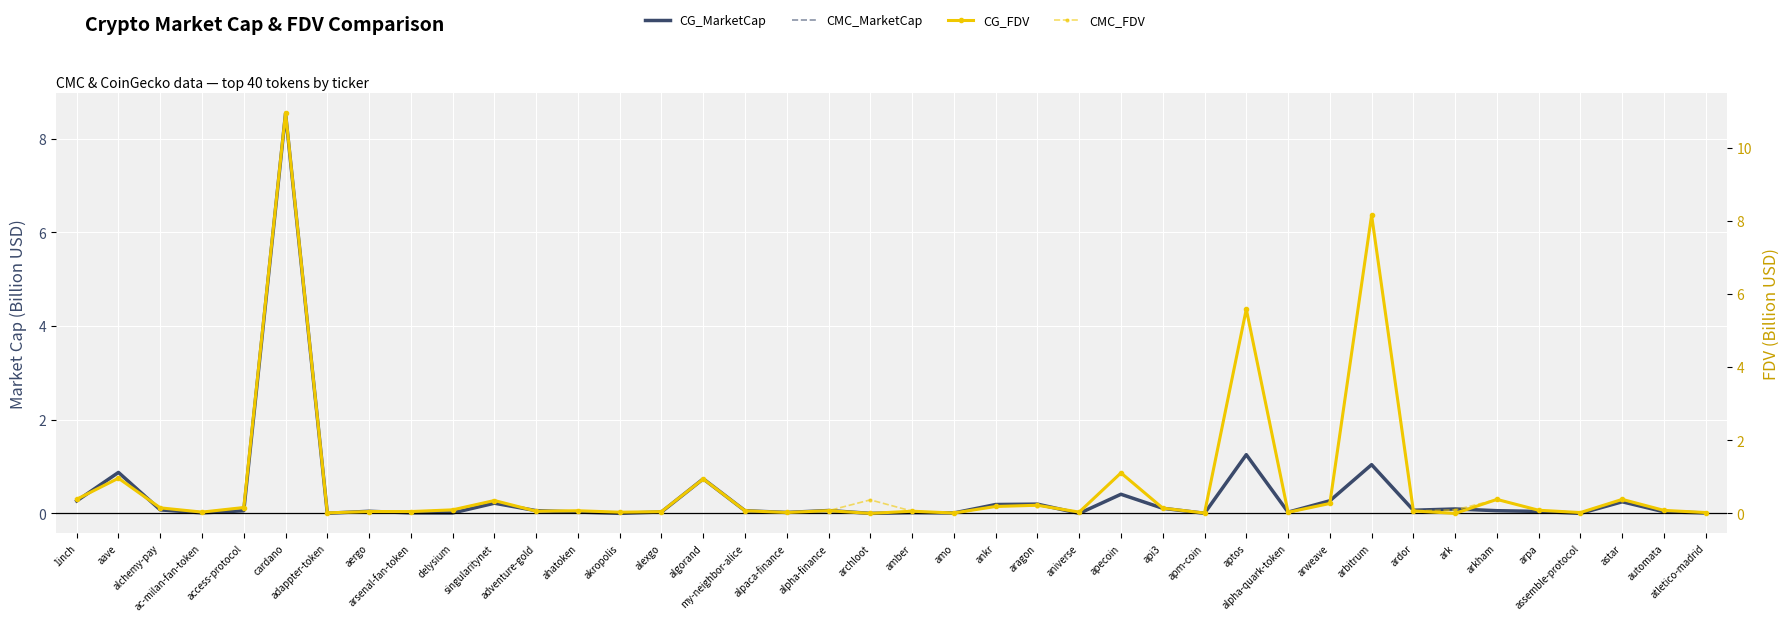

How many interior local valleys does the CG_MarketCap series have?

12